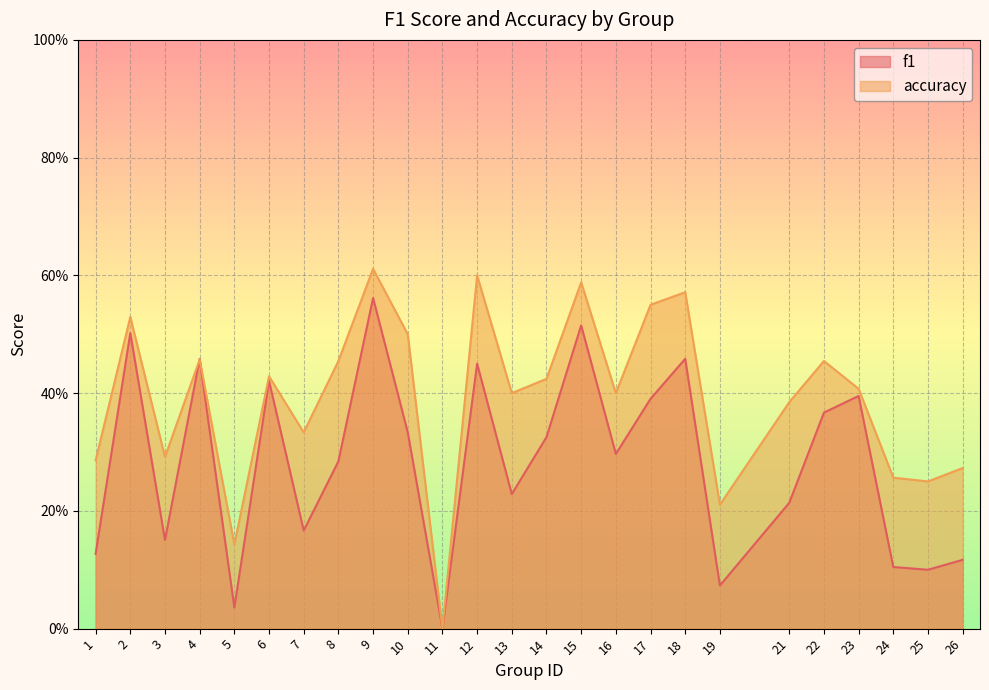

Where is accuracy nearest to the value 0?

11